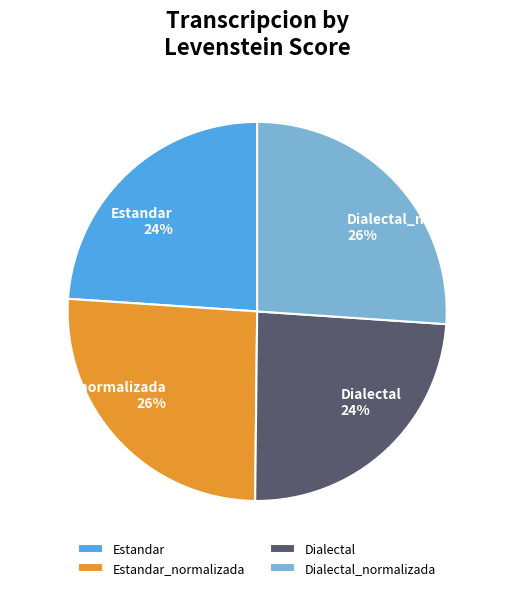

Is Dialectal_normalizada the majority of the pie?

No